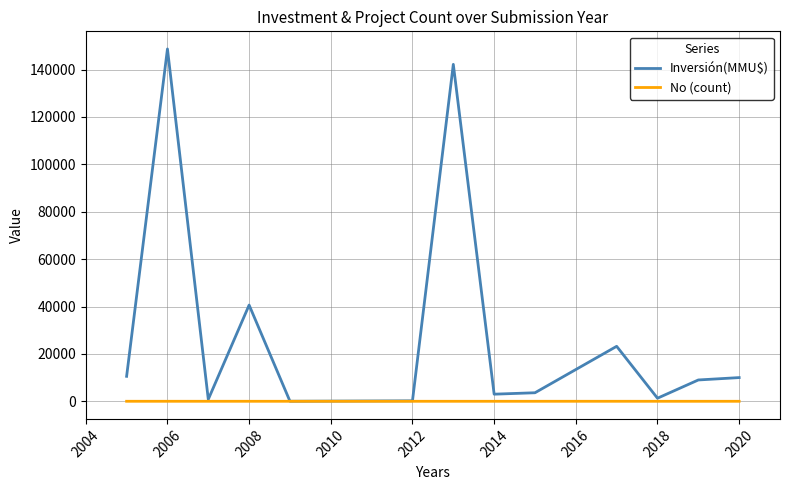

What are all the series names shown in the legend?

Inversión(MMU$), No (count)